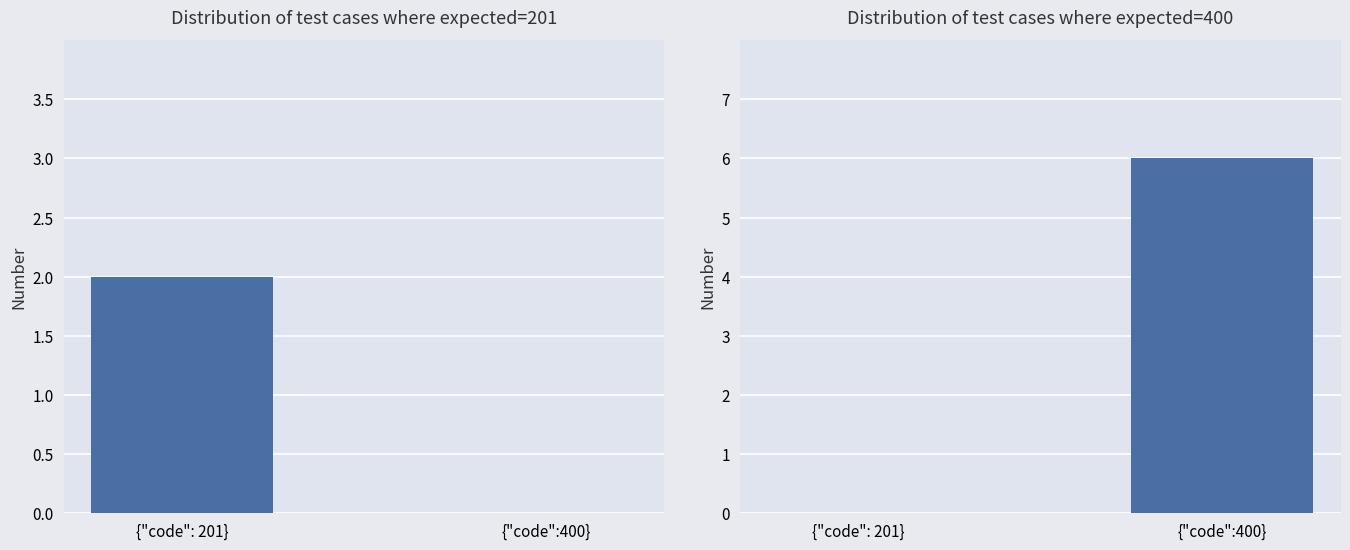

How many values are above zero?

1